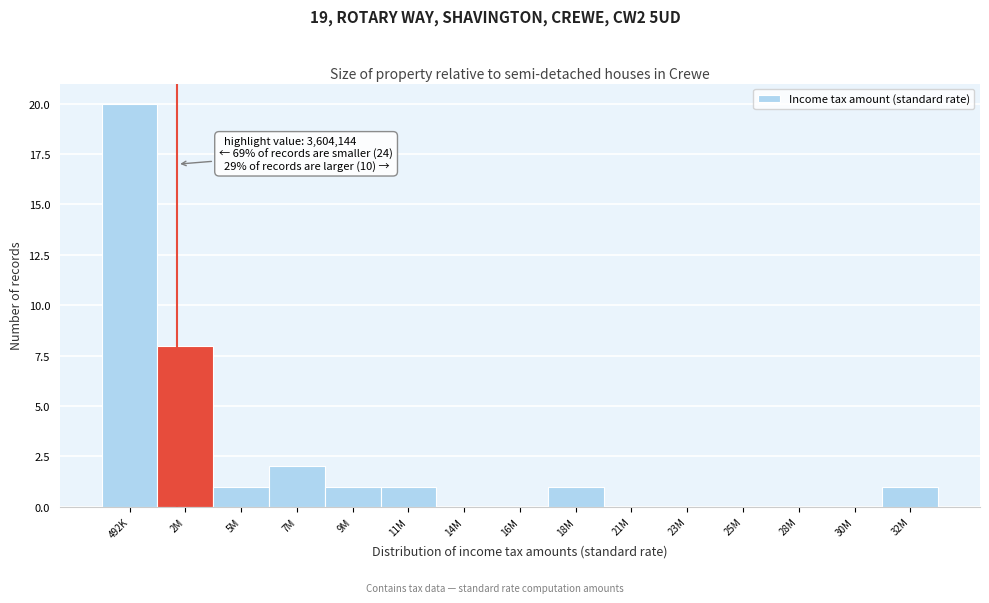

Reading left to right, what are all the values shown in this chart?

492K=20	2M=8	5M=1	7M=2	9M=1	11M=1	14M=0	16M=0	18M=1	21M=0	23M=0	25M=0	28M=0	30M=0	32M=1